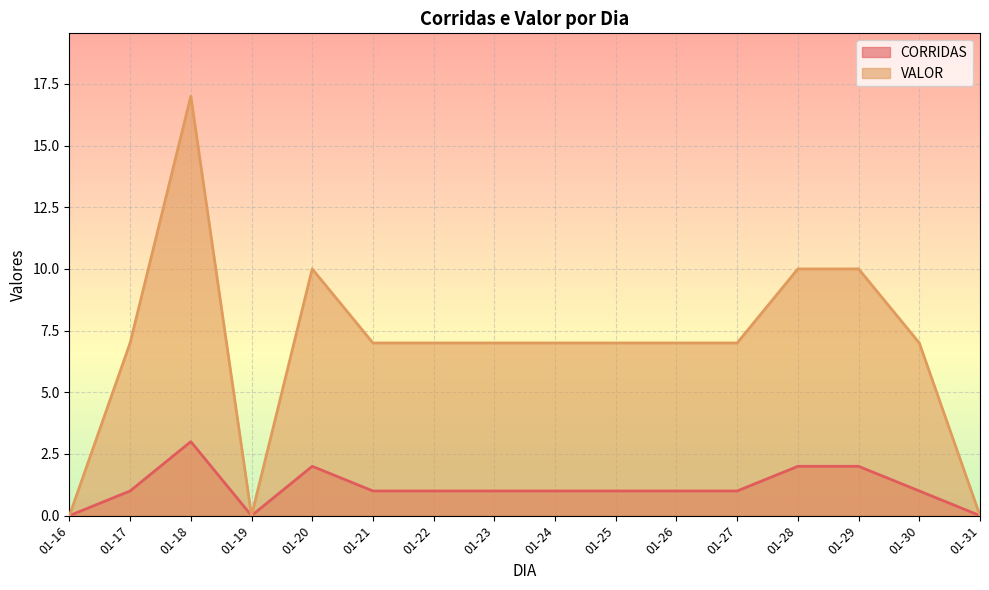

How many VALOR values are between 7 and 10?

12